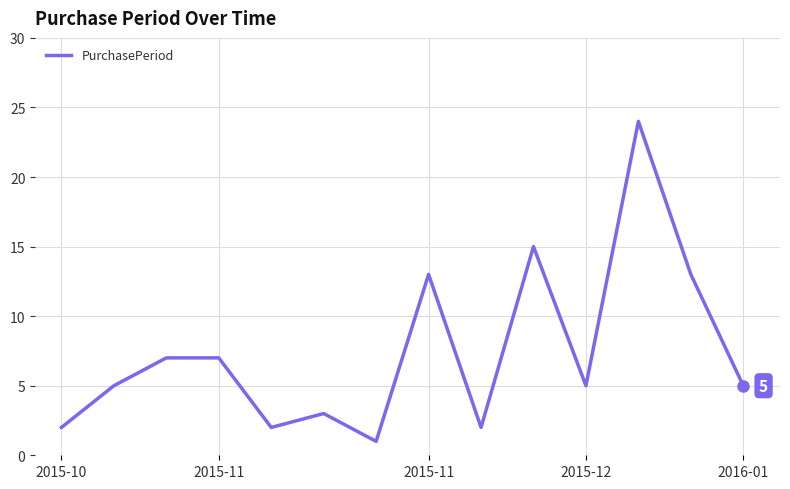

Is this an area chart (filled region under the line)?

No